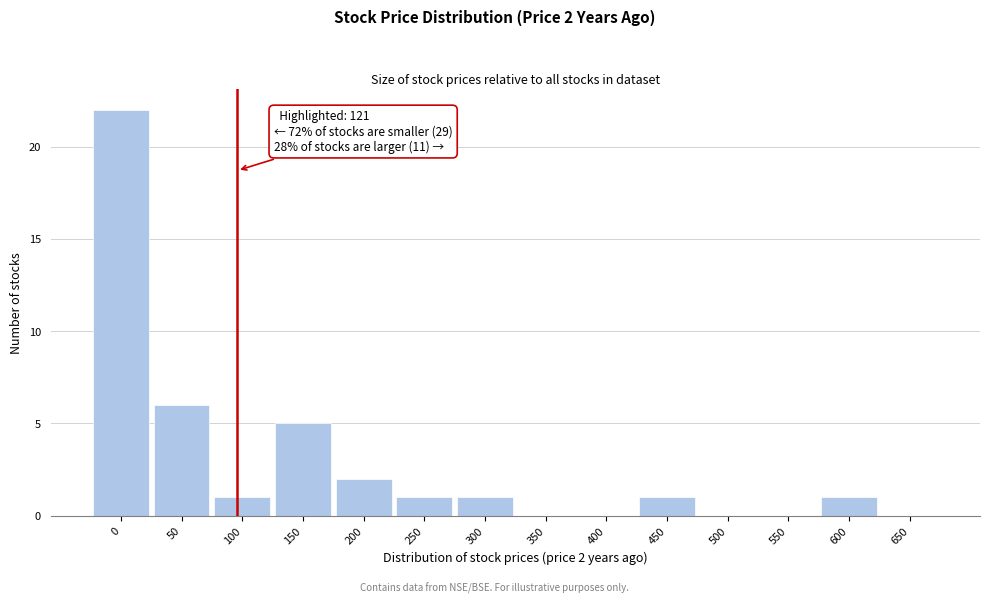

Reading left to right, extract all data points from this chart.

0=22	50=6	100=1	150=5	200=2	250=1	300=1	350=0	400=0	450=1	500=0	550=0	600=1	650=0